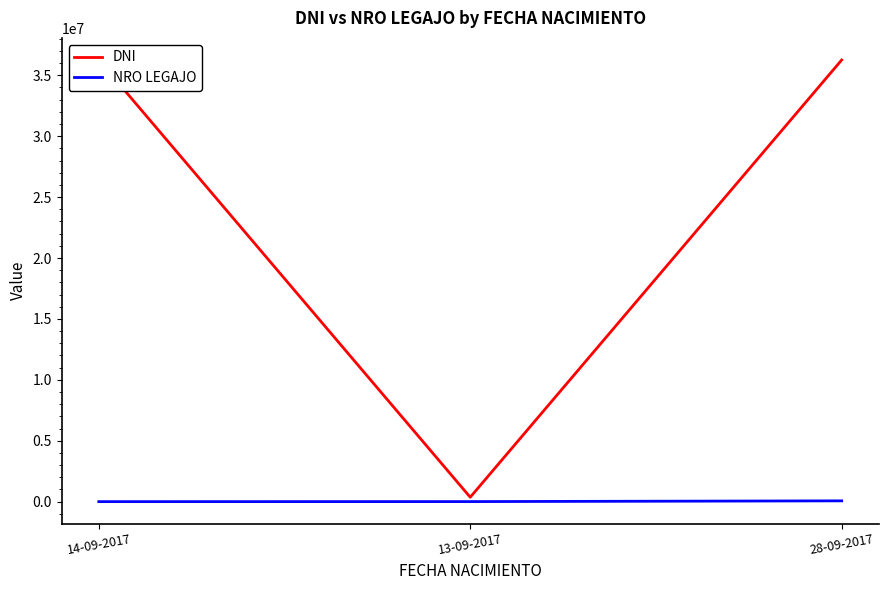

Which category has the highest value in the NRO LEGAJO series?

28-09-2017